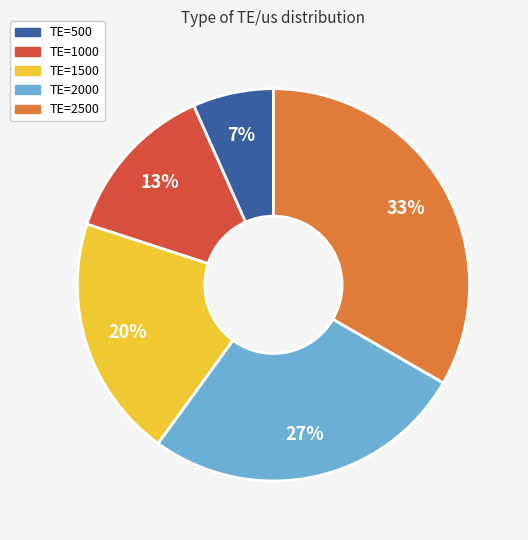

Which has a higher value, TE=2000 or TE=1500?

TE=2000